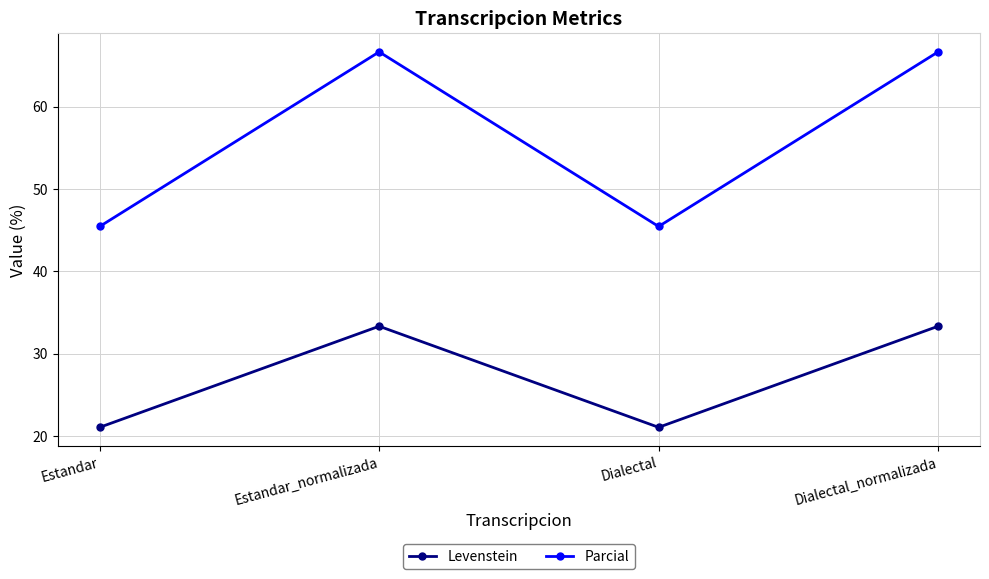

Is the value of Levenstein at Estandar_normalizada greater than the value of Parcial at Dialectal?

No